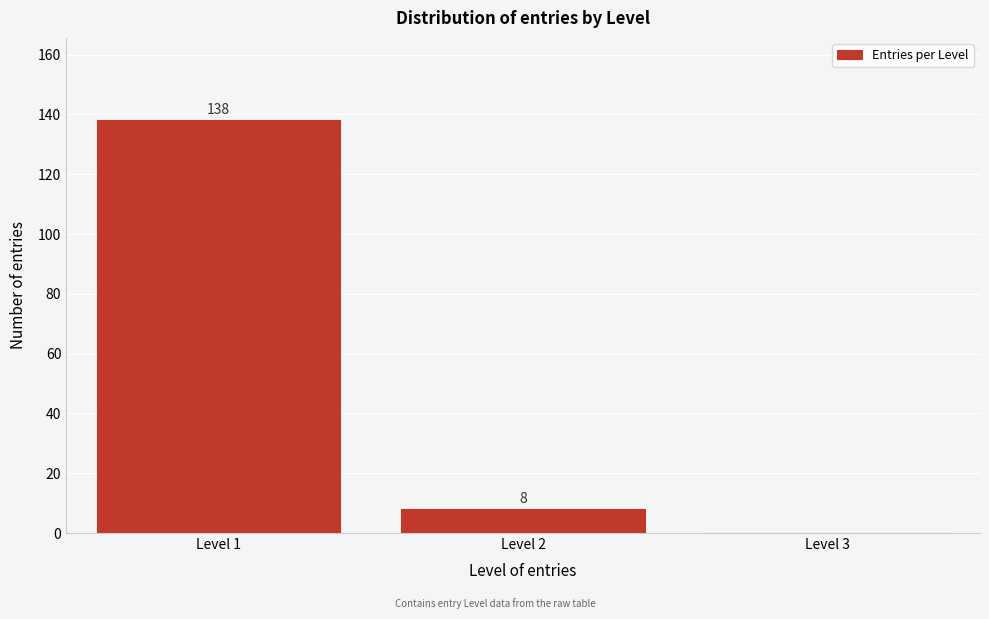

Reading left to right, extract all data points from this chart.

Level 1=138	Level 2=8	Level 3=0